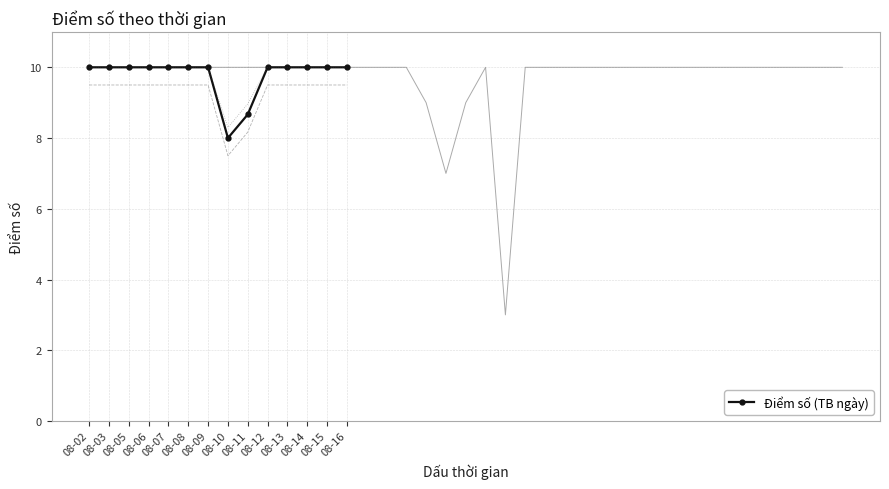

Reading right to left, what are all the values shown in this chart?

10.0	10.0	10.0	10.0	10.0	8.7	8.0	10.0	10.0	10.0	10.0	10.0	10.0	10.0